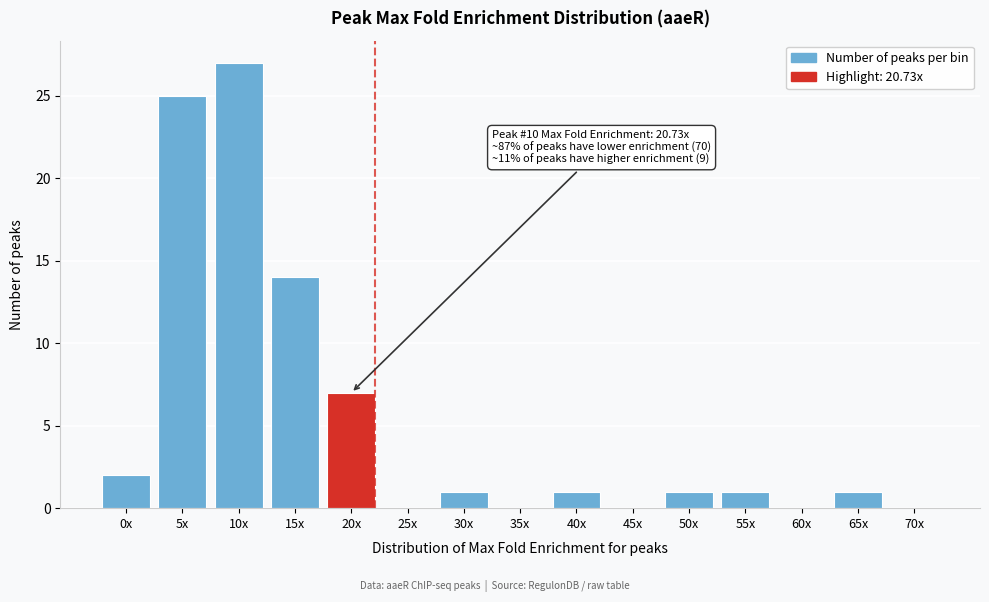

Reading left to right, list all the values displayed in this chart.

0x=2	5x=25	10x=27	15x=14	20x=7	25x=0	30x=1	35x=0	40x=1	45x=0	50x=1	55x=1	60x=0	65x=1	70x=0